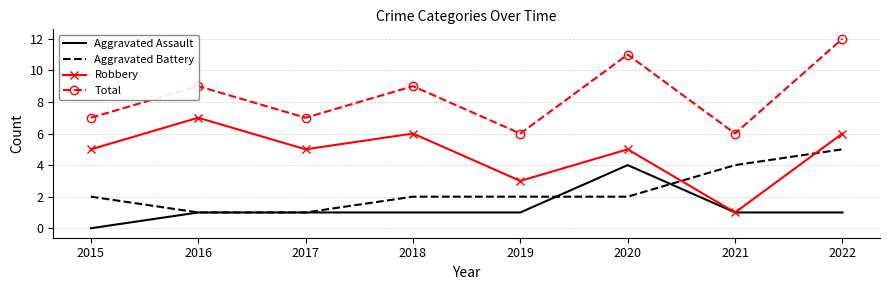

Which series ends up on top after the final intersection of Aggravated Battery and Aggravated Assault?

Aggravated Battery